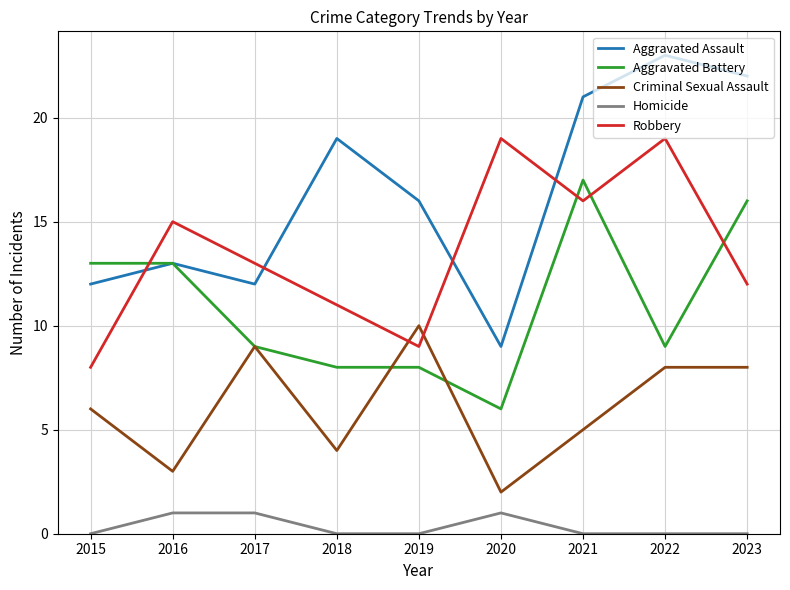

Which series has the largest range (max minus min)?

Aggravated Assault